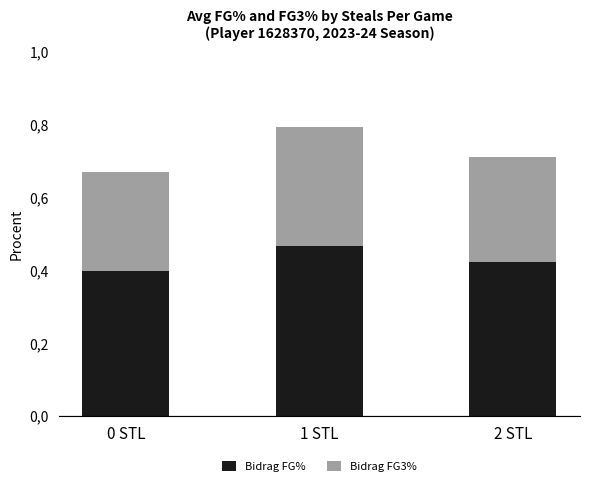

Are the bars grouped side by side (vs. stacked)?

No